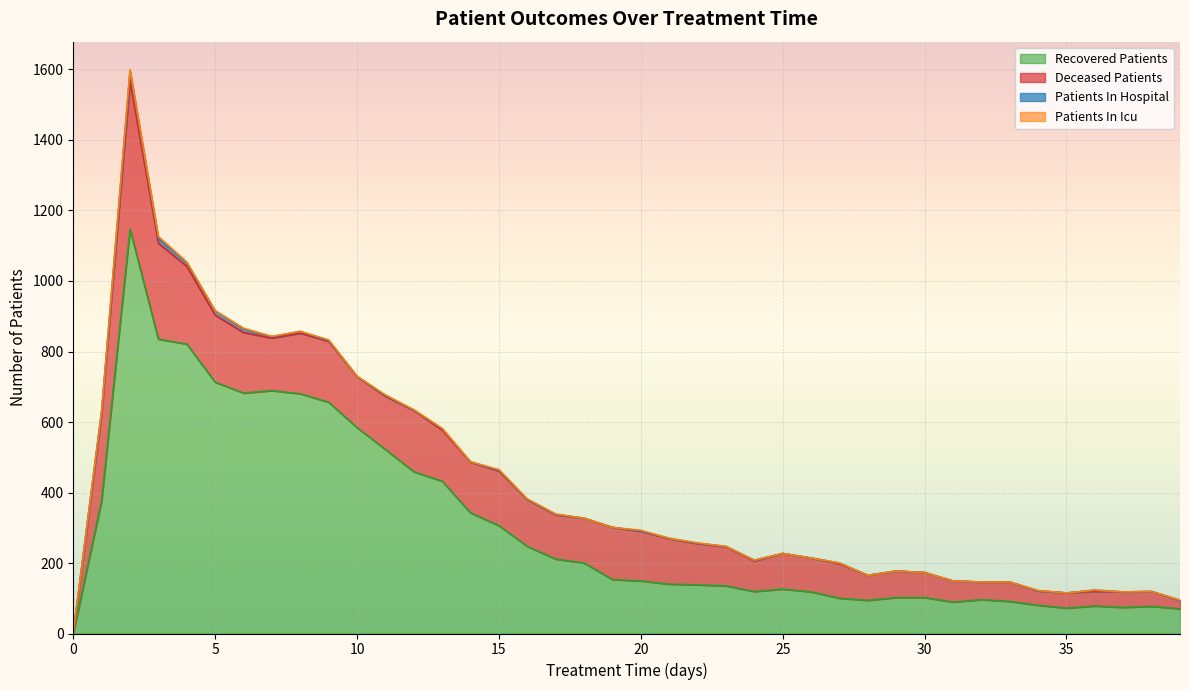

Is it true that recovered_patients equals 233 at 11?

False